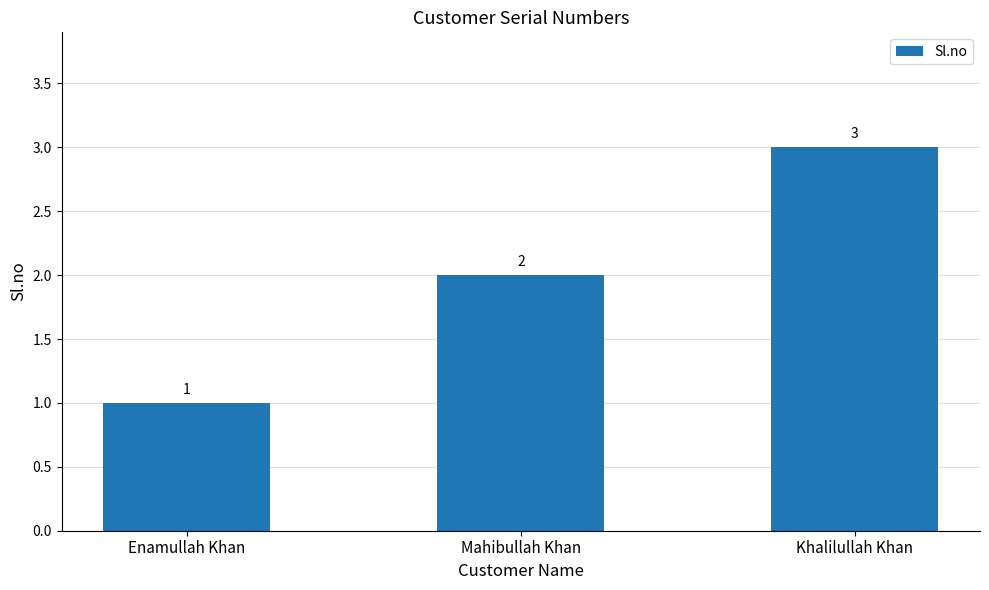

Between Enamullah Khan and Khalilullah Khan, which is larger?

Khalilullah Khan